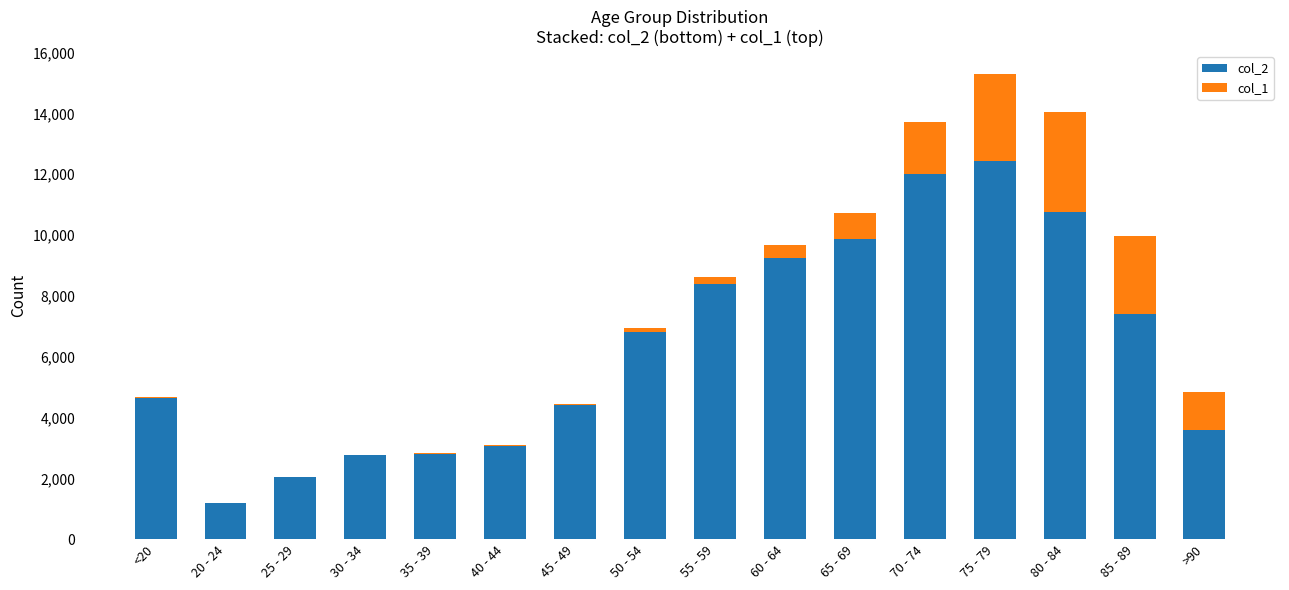

Are the bars horizontal?

No